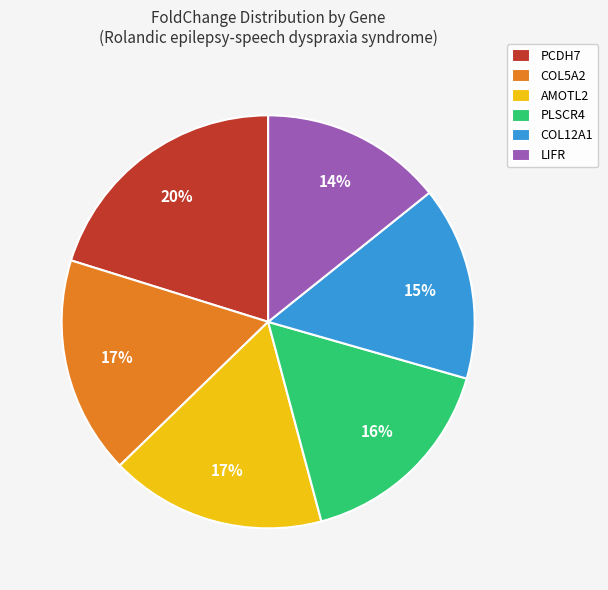

True or false: LIFR accounts for 14% of the total.

True